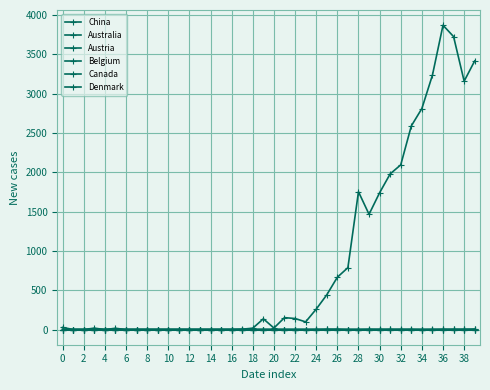

How many lines are shown in the chart?

6